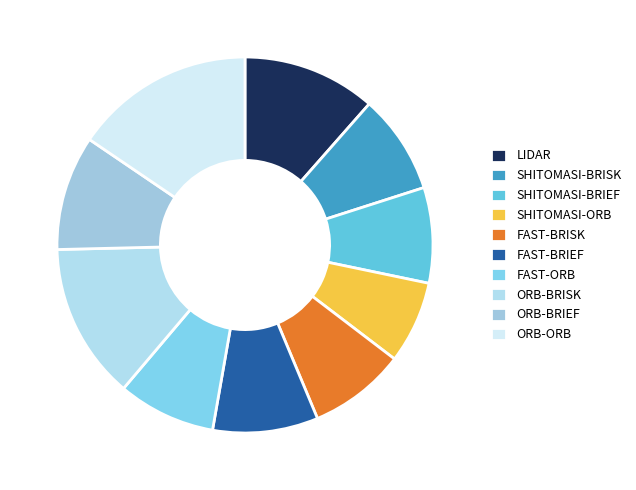

How many slices are in this pie chart?

10